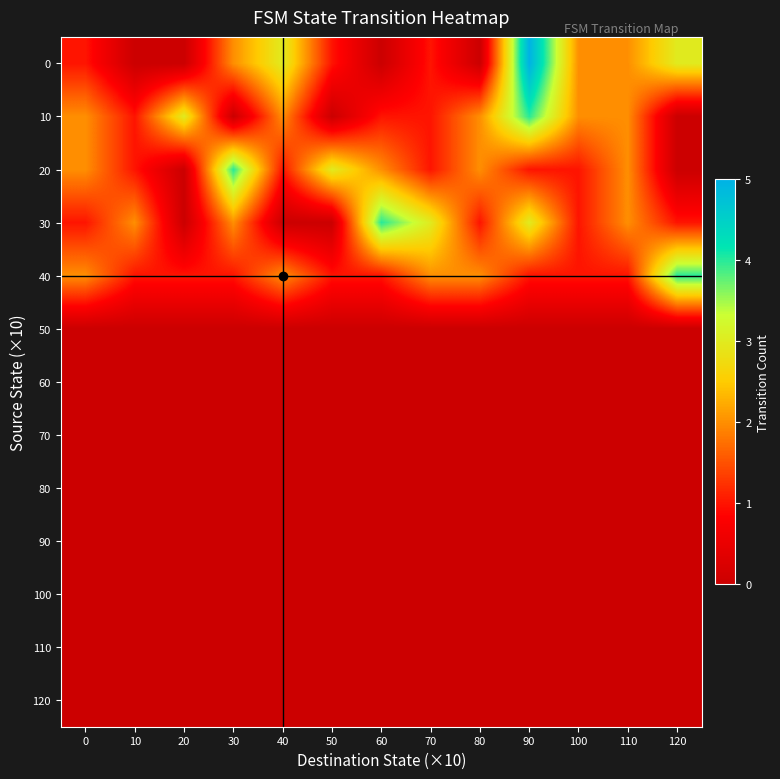

Reading right to left, what are all the values shown in this chart?

0: 120=3	110=2	100=2	90=5	80=0	70=1	60=0	50=1	40=3	30=2	20=0	10=0	0=1
10: 120=0	110=2	100=2	90=4	80=2	70=1	60=1	50=0	40=2	30=0	20=3	10=1	0=2
20: 120=0	110=2	100=1	90=1	80=2	70=1	60=2	50=3	40=1	30=4	20=0	10=1	0=2
30: 120=1	110=2	100=1	90=3	80=1	70=3	60=4	50=0	40=0	30=2	20=0	10=2	0=1
40: 120=4	110=1	100=1	90=1	80=2	70=2	60=1	50=1	40=2	30=1	20=1	10=1	0=2
50: 120=0	110=0	100=0	90=0	80=0	70=0	60=0	50=0	40=0	30=0	20=0	10=0	0=0
60: 120=0	110=0	100=0	90=0	80=0	70=0	60=0	50=0	40=0	30=0	20=0	10=0	0=0
70: 120=0	110=0	100=0	90=0	80=0	70=0	60=0	50=0	40=0	30=0	20=0	10=0	0=0
80: 120=0	110=0	100=0	90=0	80=0	70=0	60=0	50=0	40=0	30=0	20=0	10=0	0=0
90: 120=0	110=0	100=0	90=0	80=0	70=0	60=0	50=0	40=0	30=0	20=0	10=0	0=0
100: 120=0	110=0	100=0	90=0	80=0	70=0	60=0	50=0	40=0	30=0	20=0	10=0	0=0
110: 120=0	110=0	100=0	90=0	80=0	70=0	60=0	50=0	40=0	30=0	20=0	10=0	0=0
120: 120=0	110=0	100=0	90=0	80=0	70=0	60=0	50=0	40=0	30=0	20=0	10=0	0=0